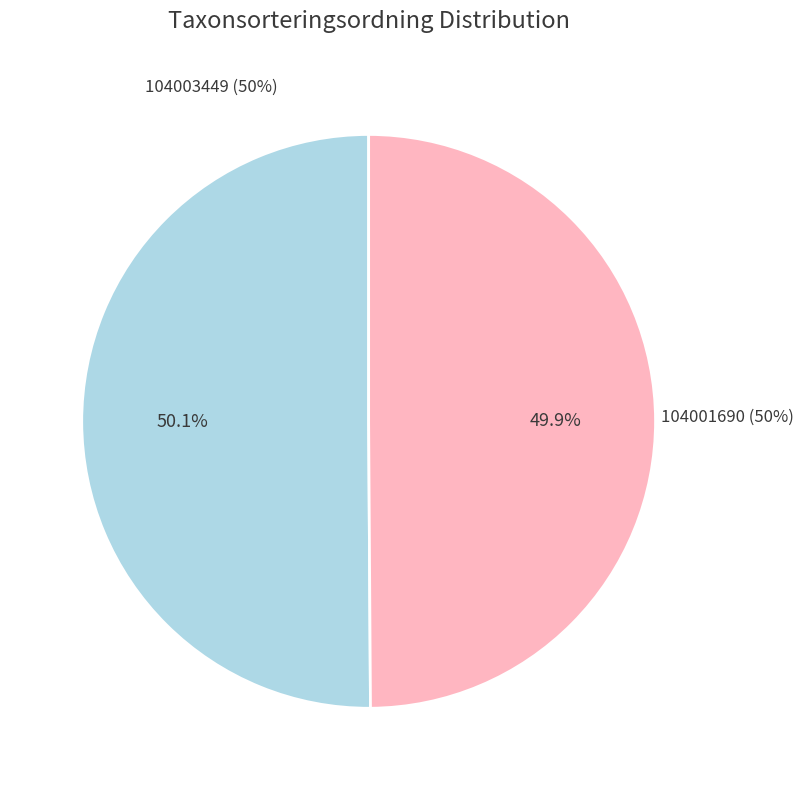

Rank the categories by value from highest to lowest.

104003449, 104001690